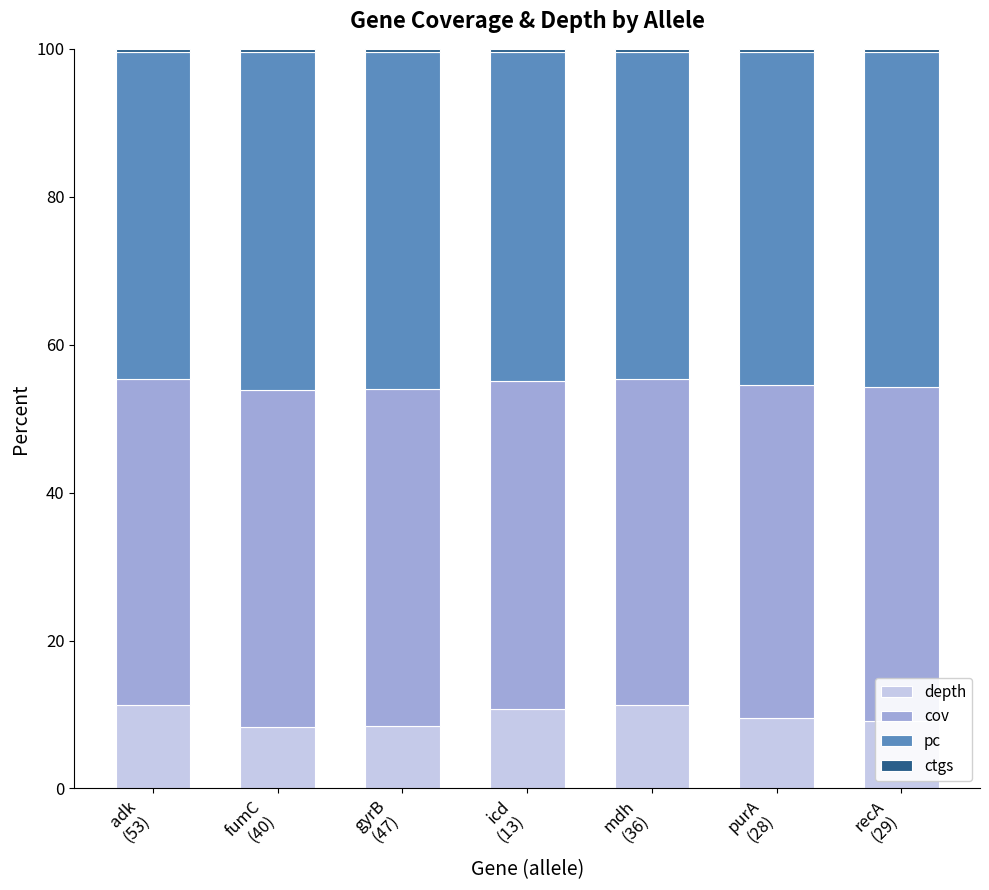

How many bars are there in total?

7